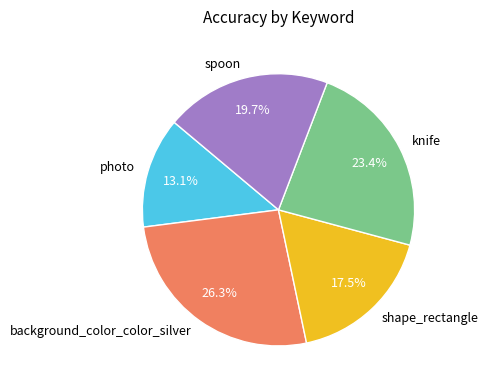

Does knife represent more than half of the total?

No